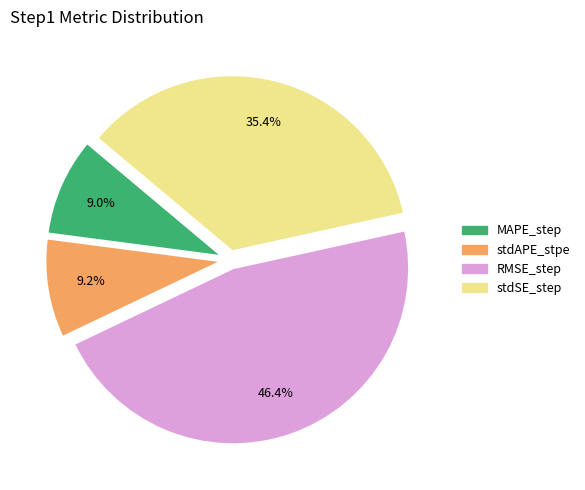

Is it true that stdSE_step is 48% of the pie?

False